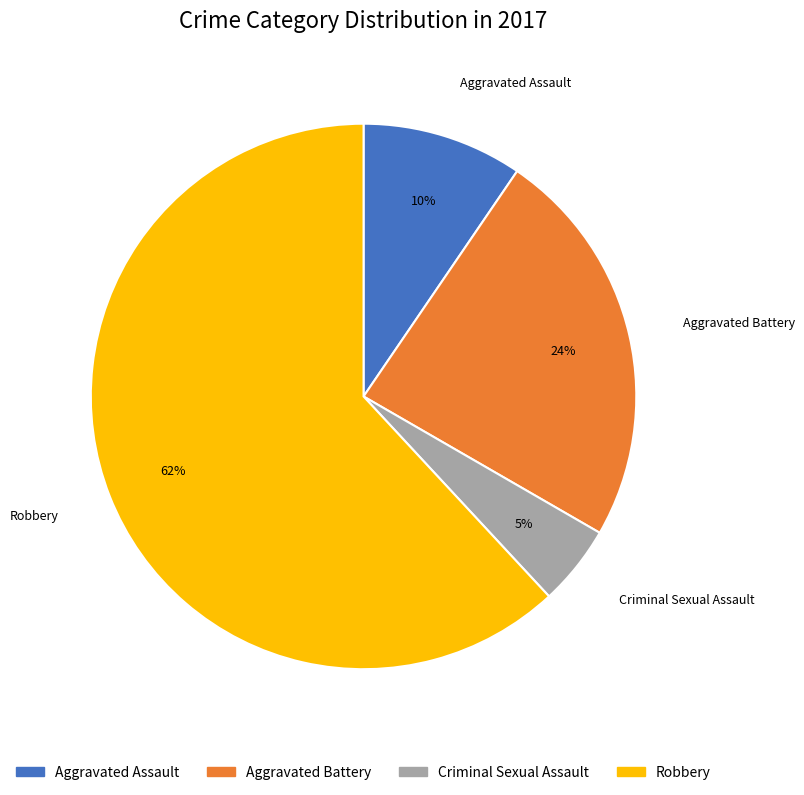

Is there a majority slice in this chart?

Yes